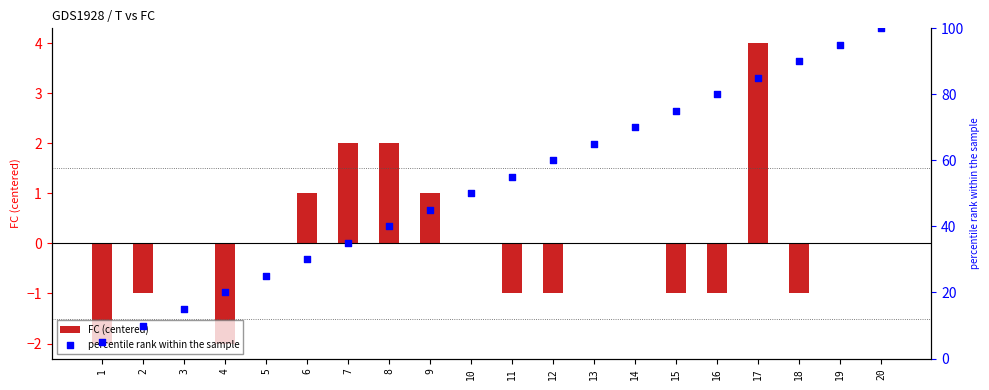

Which series has the largest total across all categories?

percentile rank within the sample